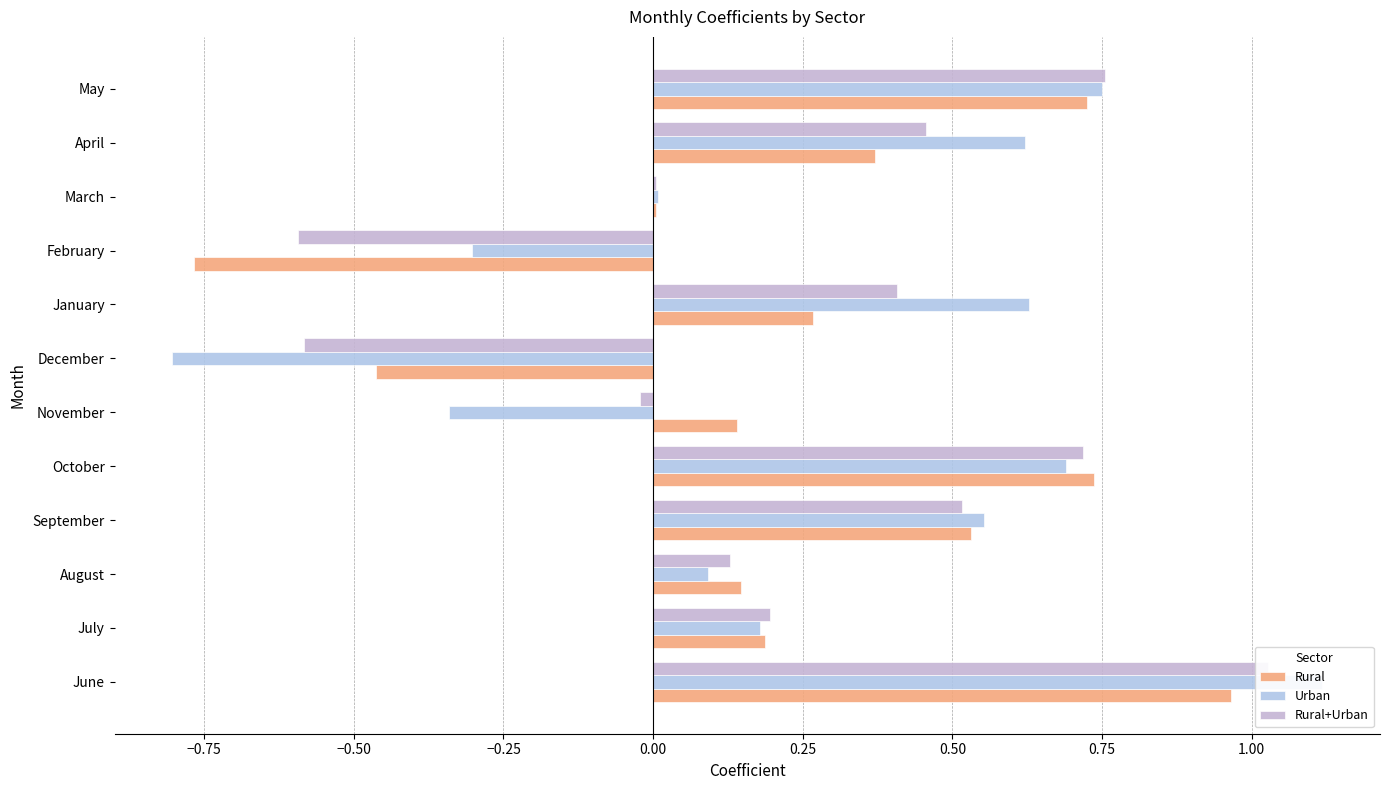

How many values in Rural are below zero?

2